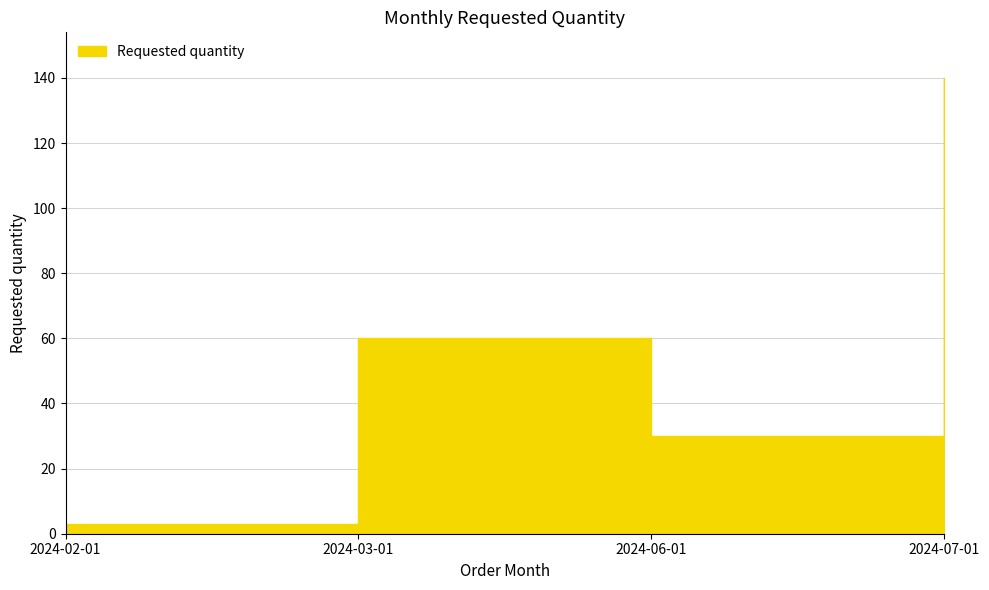

How many points are higher than both their immediate neighbors (excluding endpoints)?

1